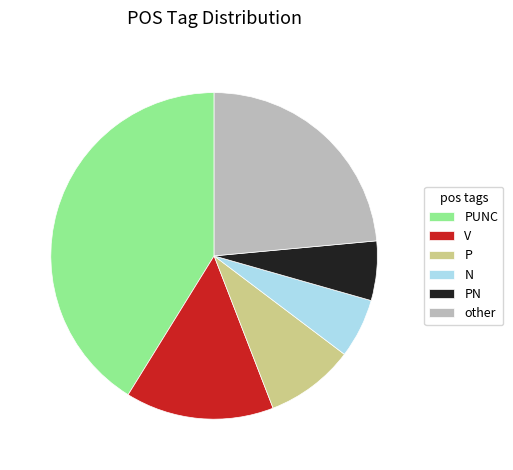

Is there a majority slice in this chart?

No